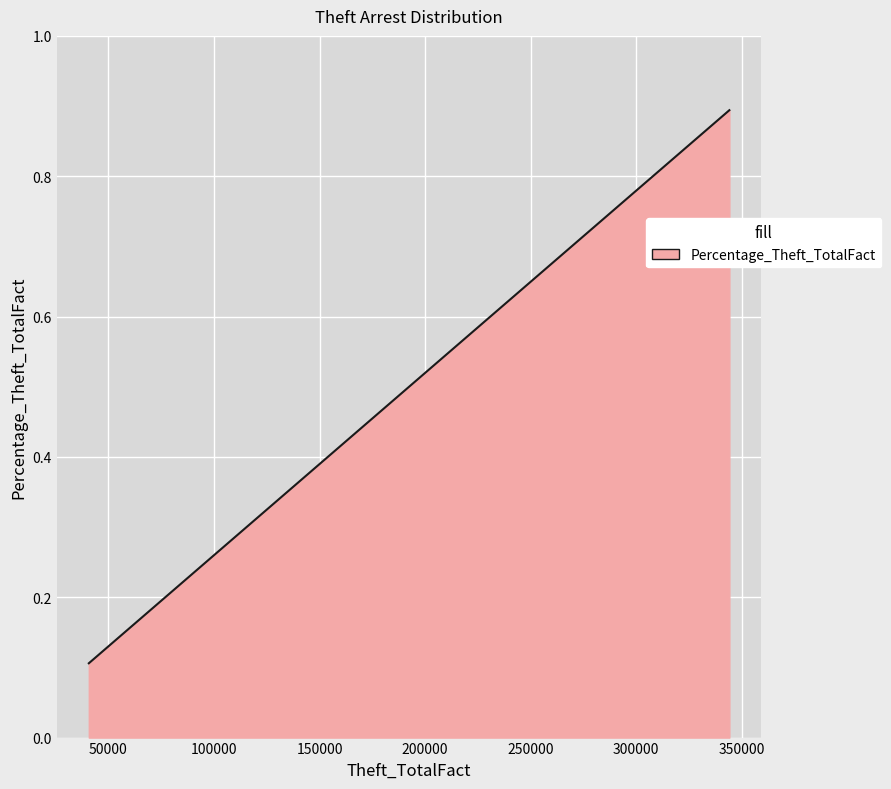

What is the greatest value displayed?

0.9